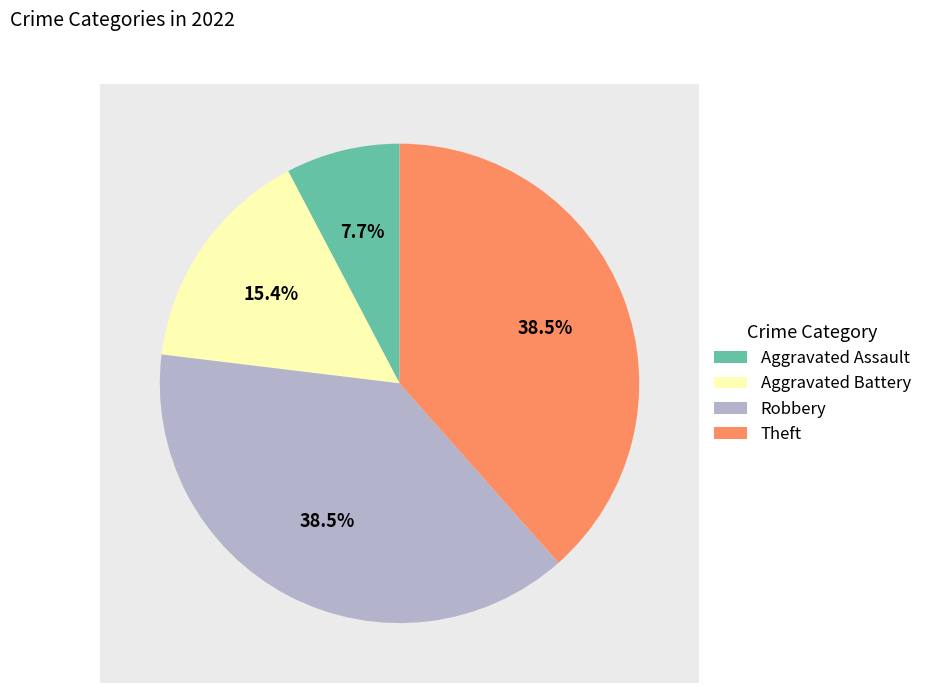

Does Aggravated Battery account for over 50% of the chart?

No